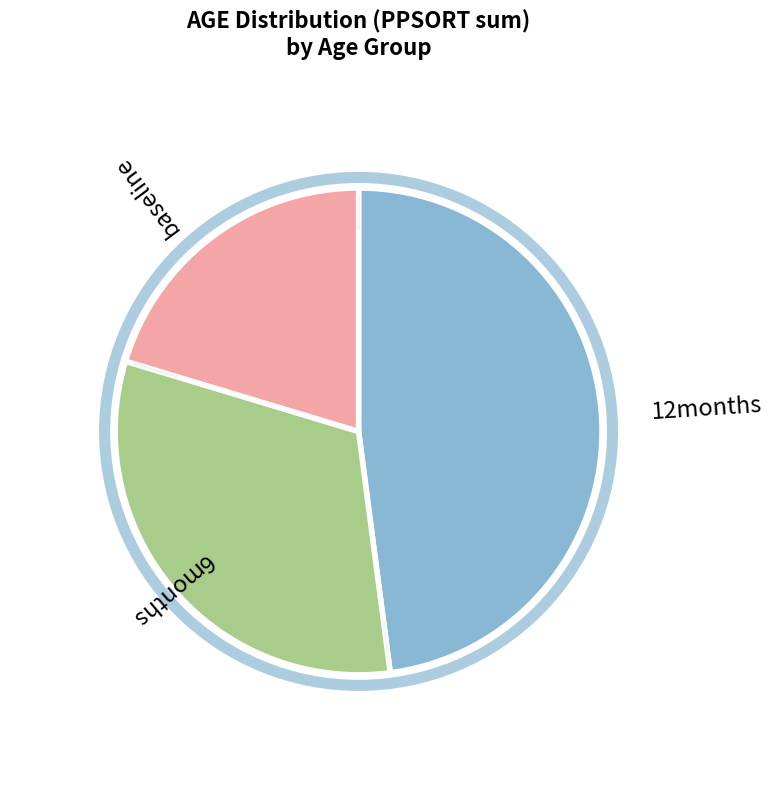

Is there any slice that represents more than half of the pie?

No